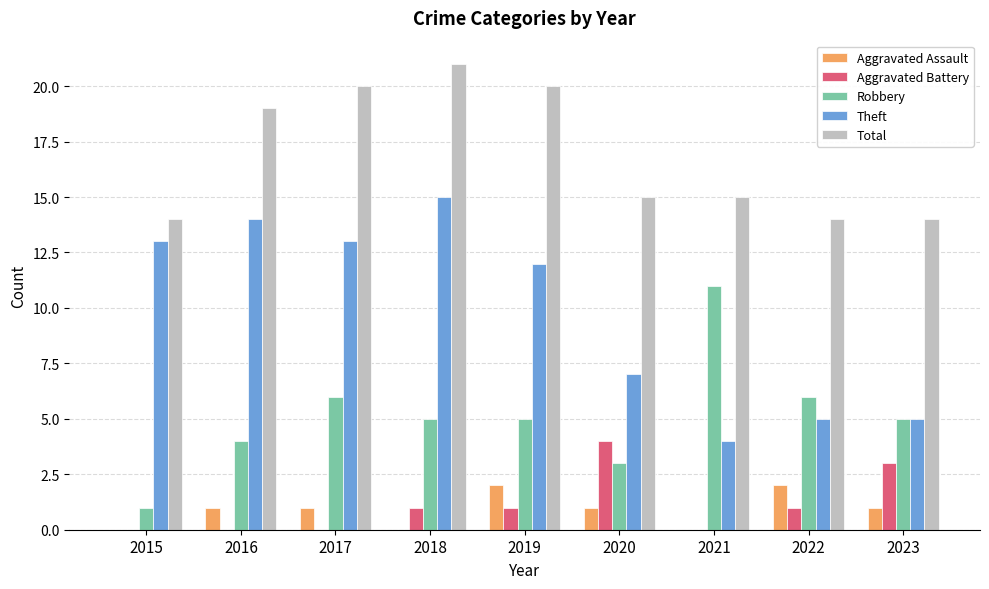

How many series are shown in this chart?

5